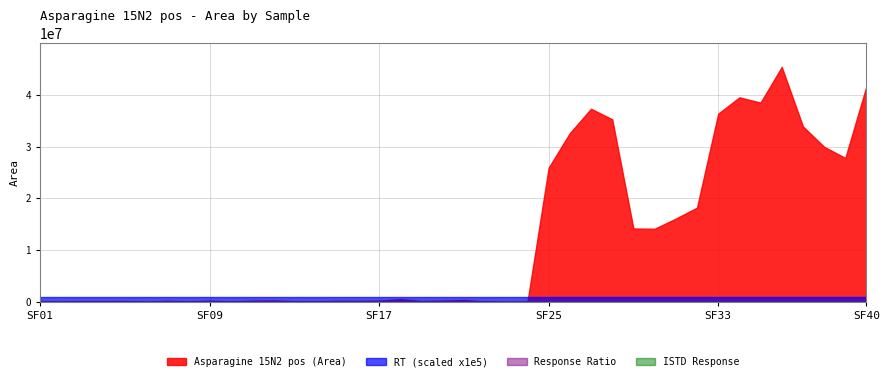

At which category is the sum across all series the highest?

SF36